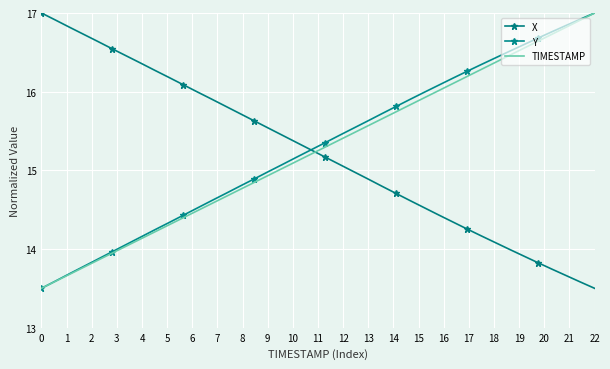

List the series in order of their peak value, highest first.

X, Y, TIMESTAMP